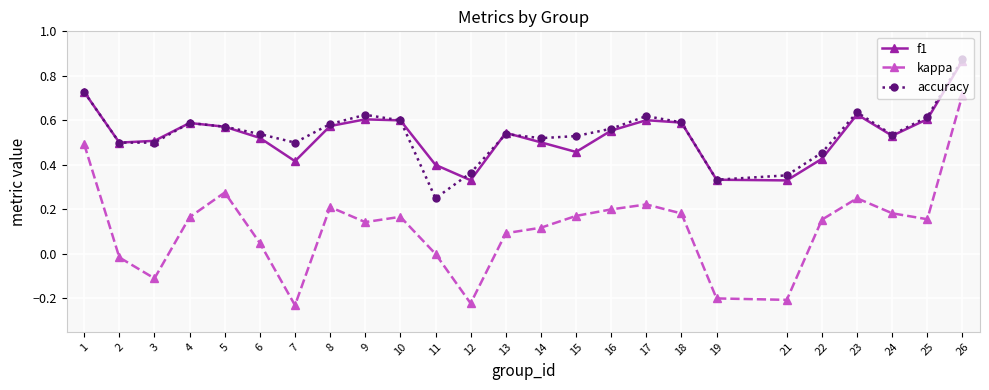

True or false: kappa has a value of 0.1 at 14.

True